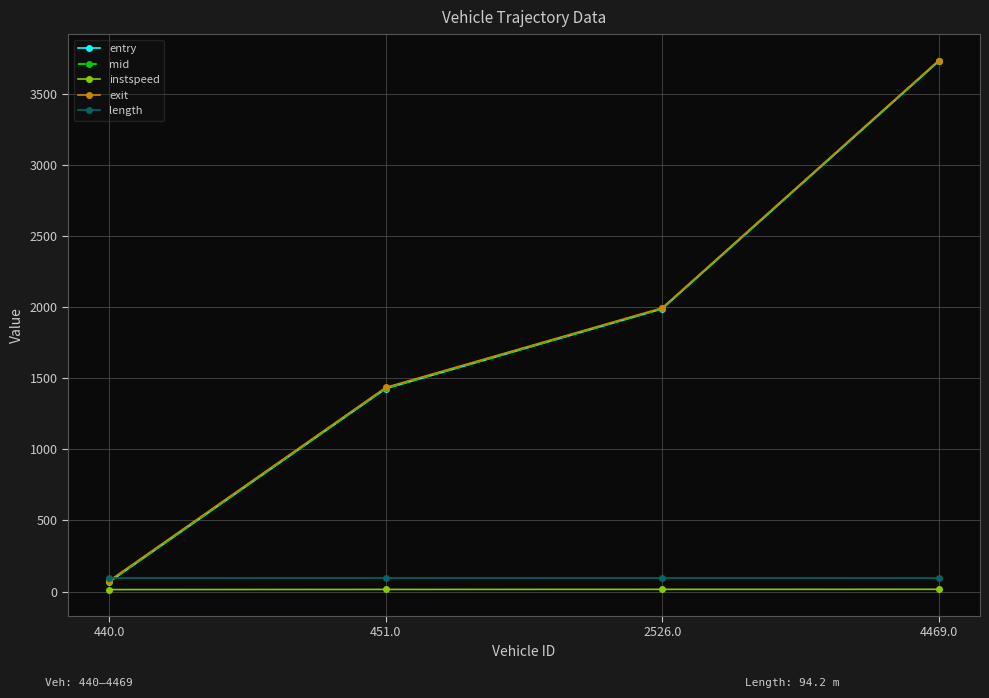

Between 440.0 and 451.0, which series saw the biggest shift?

entry